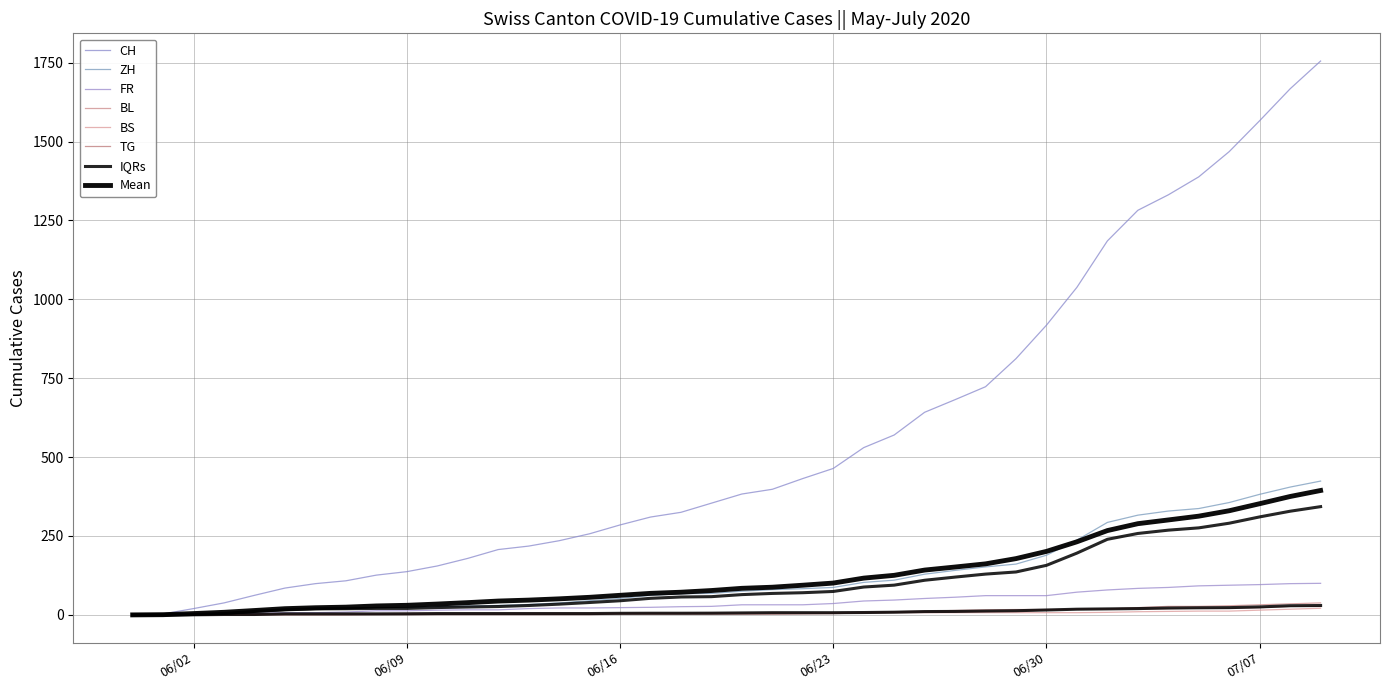

What is the difference between the maximum and minimum values in the FR series?

100